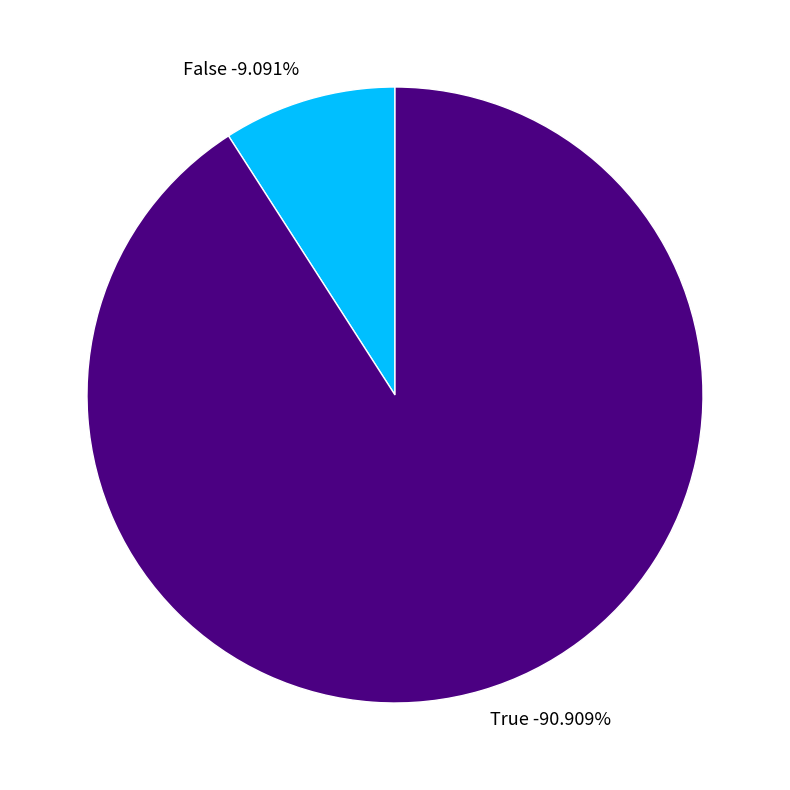

True or false: False accounts for 9% of the total.

True